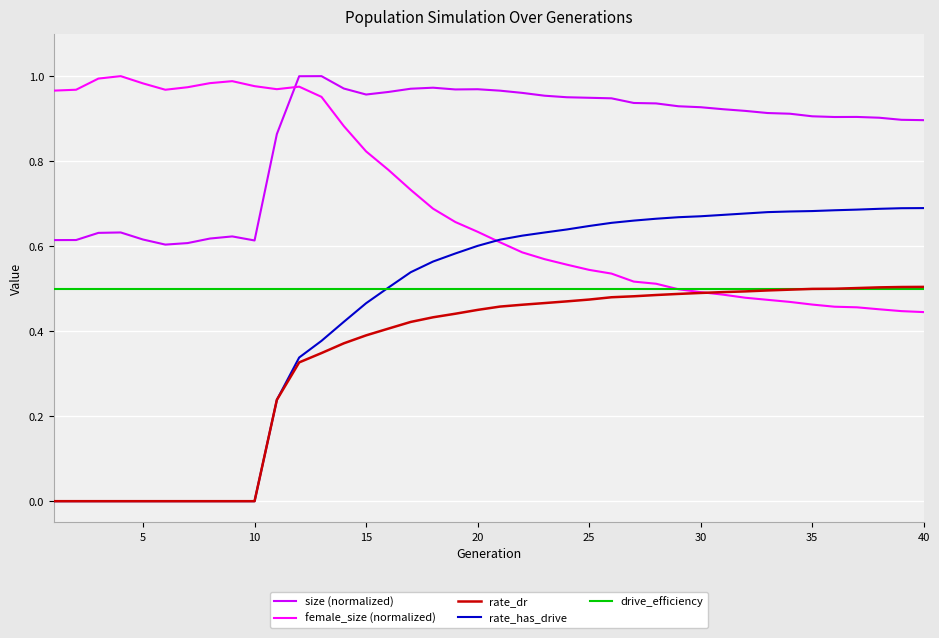

True or false: drive_efficiency and rate_has_drive intersect in this chart.

True